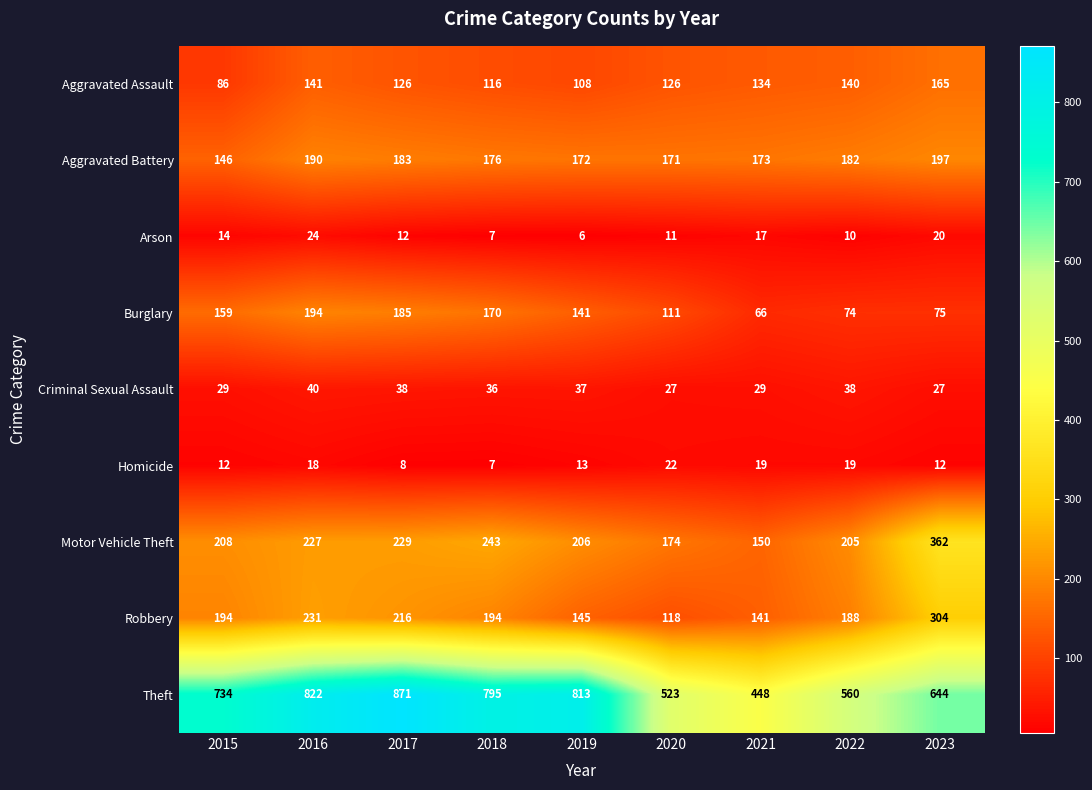

List the series in order of their peak value, highest first.

Theft, Motor Vehicle Theft, Robbery, Aggravated Battery, Burglary, Aggravated Assault, Criminal Sexual Assault, Arson, Homicide